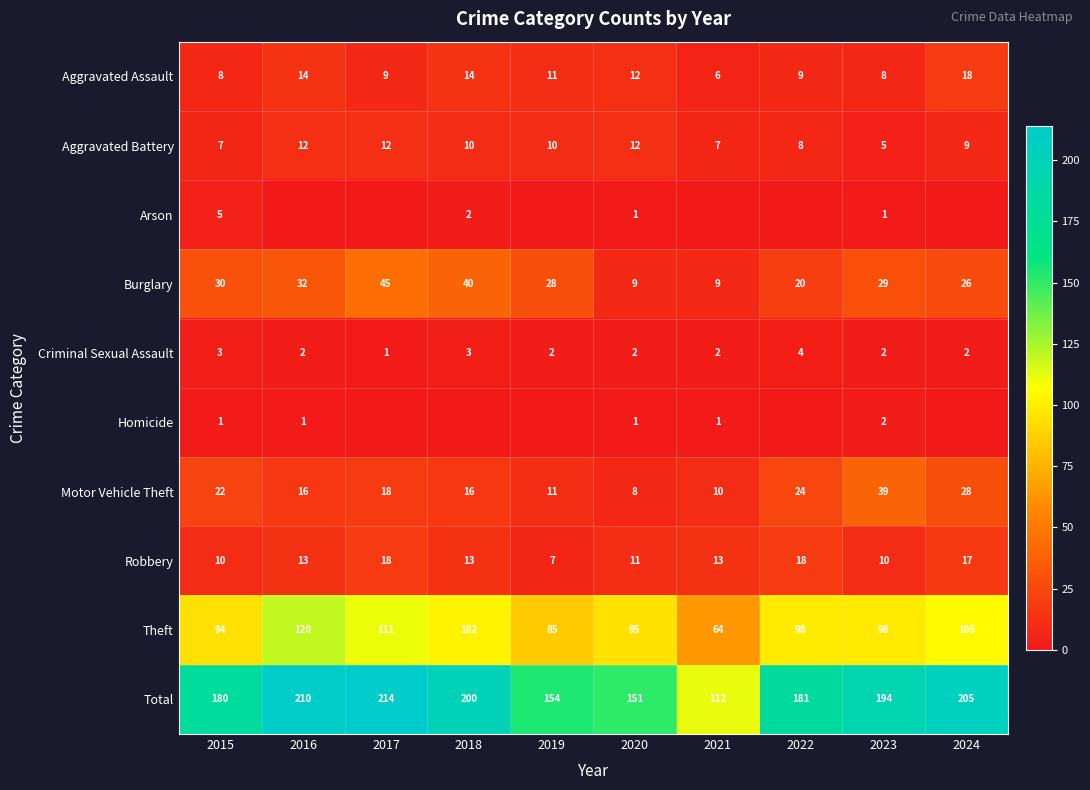

What is the difference between the highest and lowest values at 2018?

200